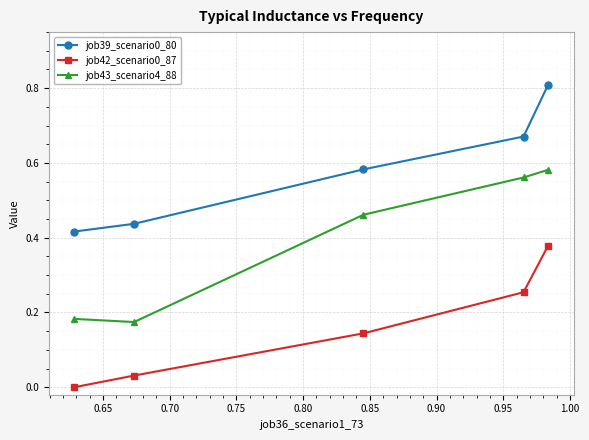

True or false: job43_scenario4_88 and job42_scenario0_87 cross at least once.

False